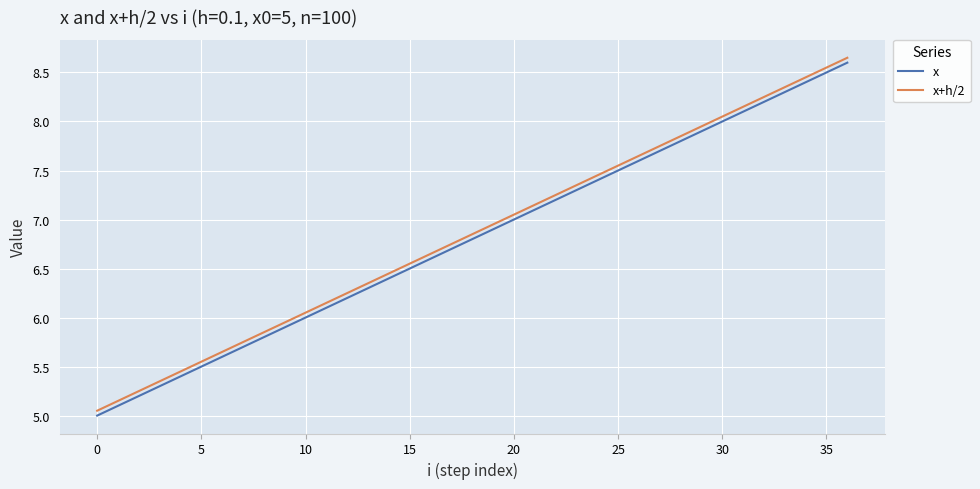

List the series in order of their overall mean, lowest first.

x, x+h/2